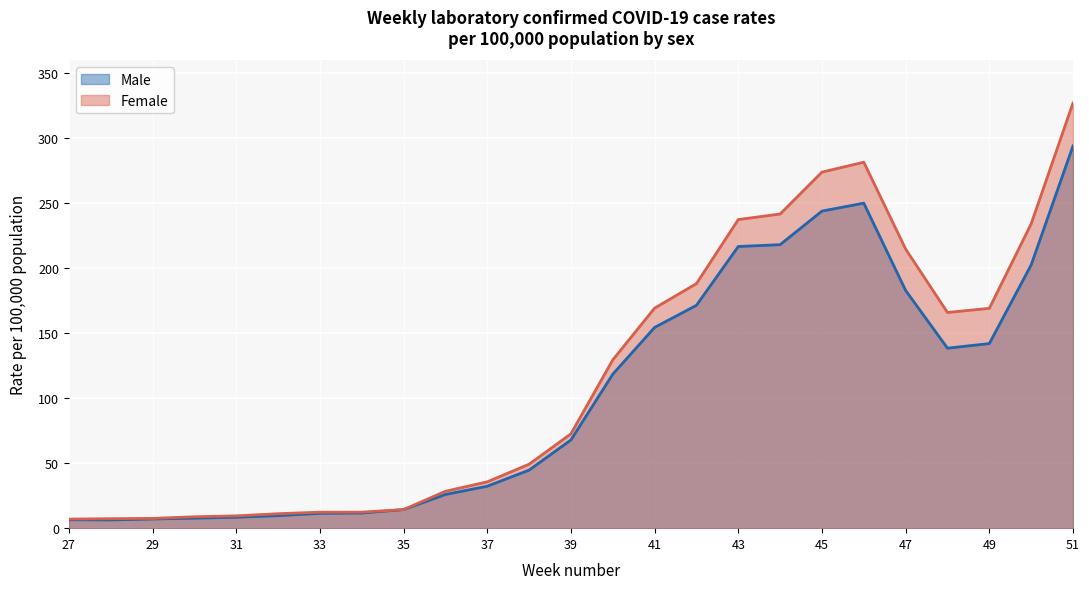

True or false: Male and Female cross at least once.

False